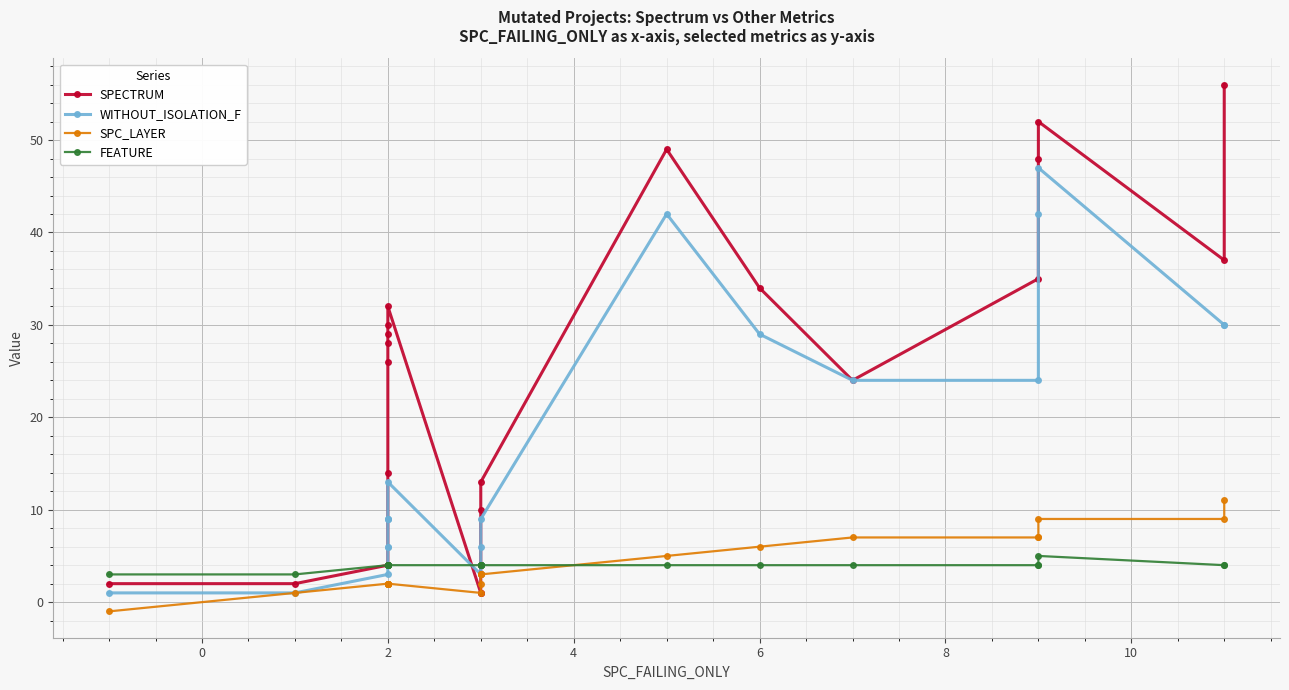

Between 4 and 8, which series saw the biggest shift?

SPECTRUM